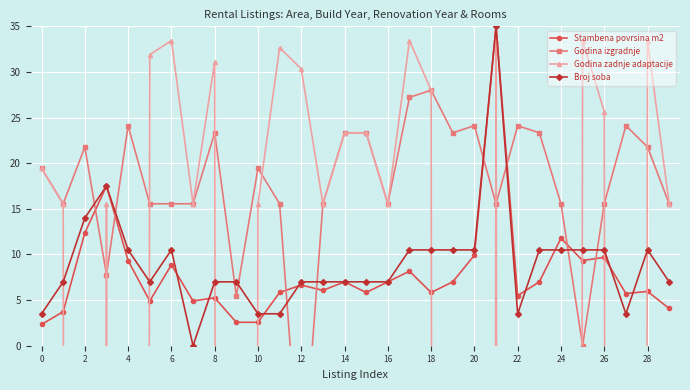

What value does the Broj soba series have at 20?

10.5